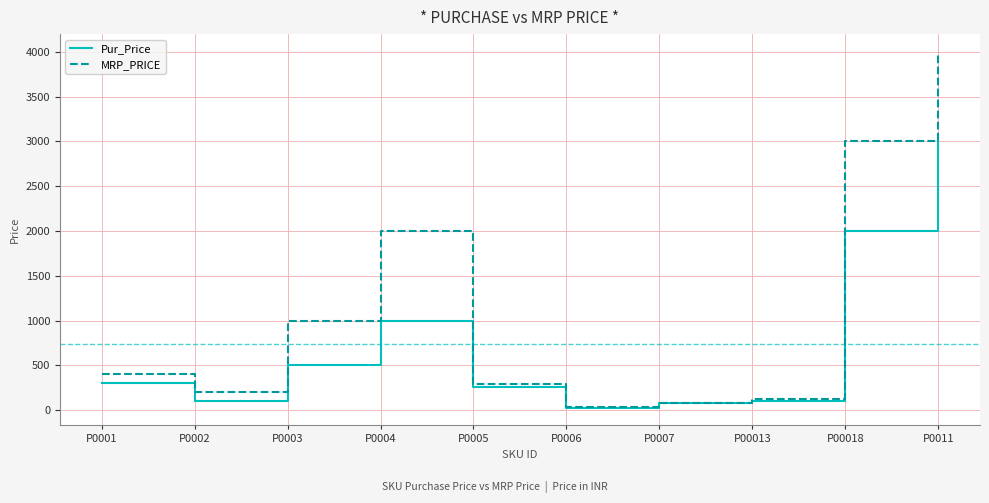

The value of MRP_PRICE at P0001 is 570.9. True or false?

False